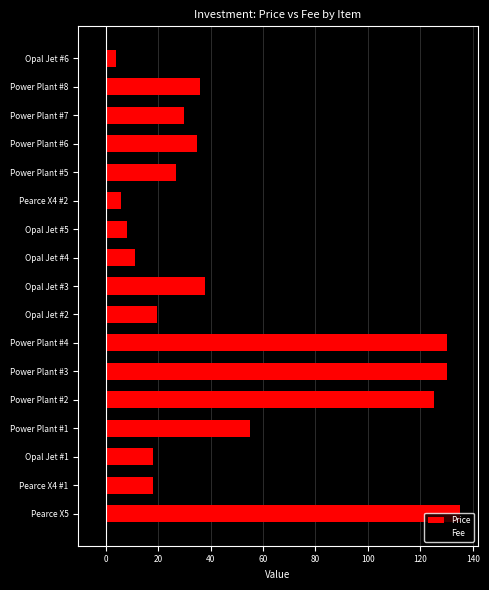

What is the spread (max minus min) of values at Power Plant #2?

125.0